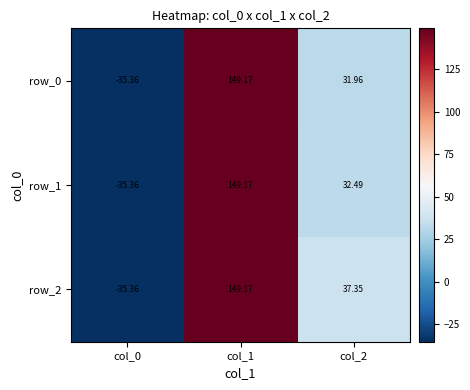

What is the greatest value displayed?

149.2